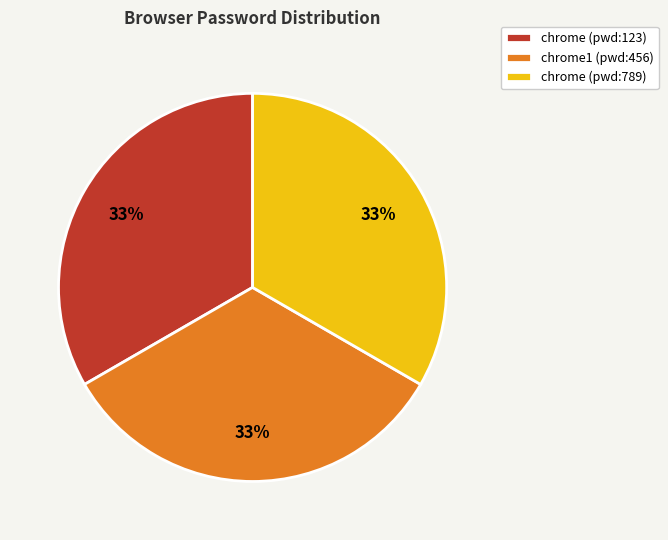

The chrome (pwd:789) slice represents 45% of the pie. True or false?

False